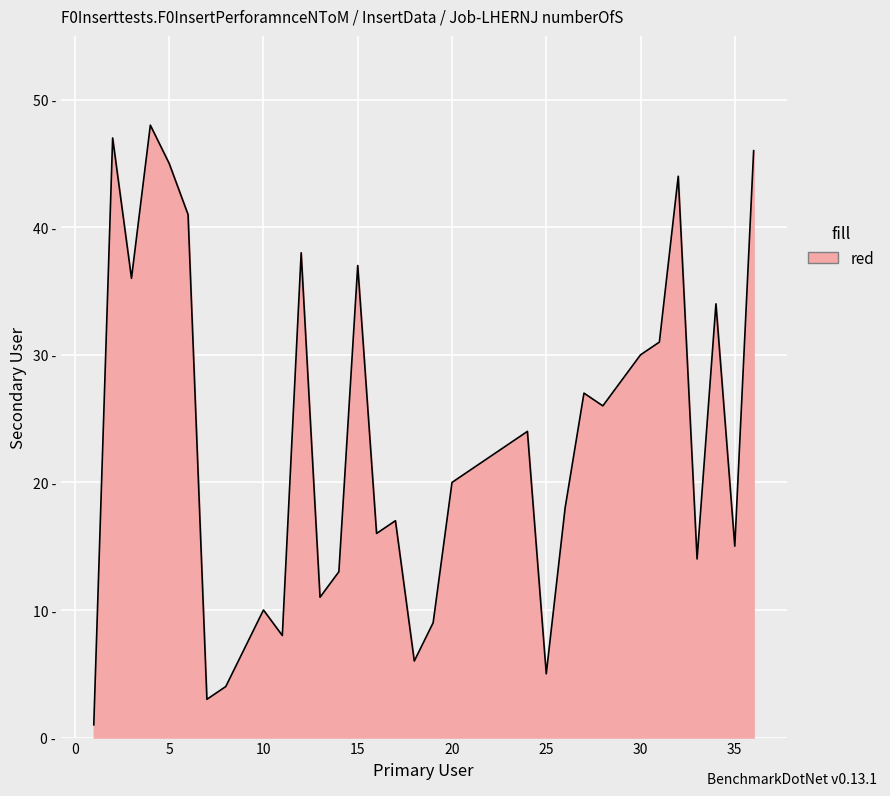

Does the chart display data point markers on the line(s)?

No